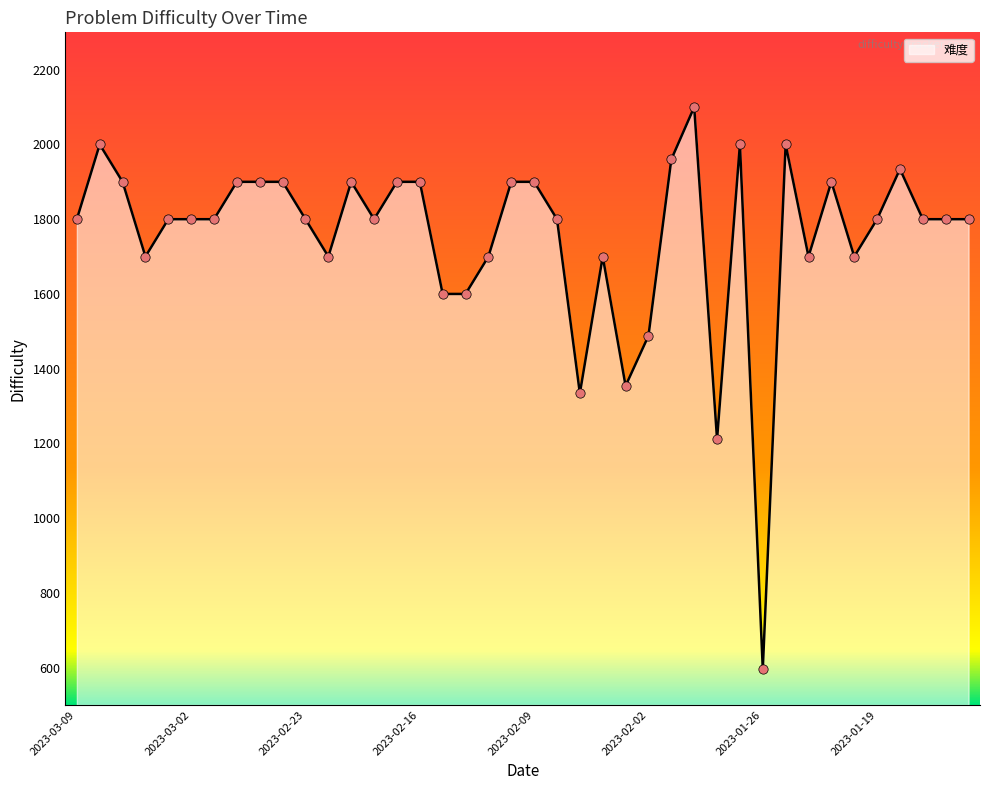

What is the difference between the maximum and minimum values?

1504